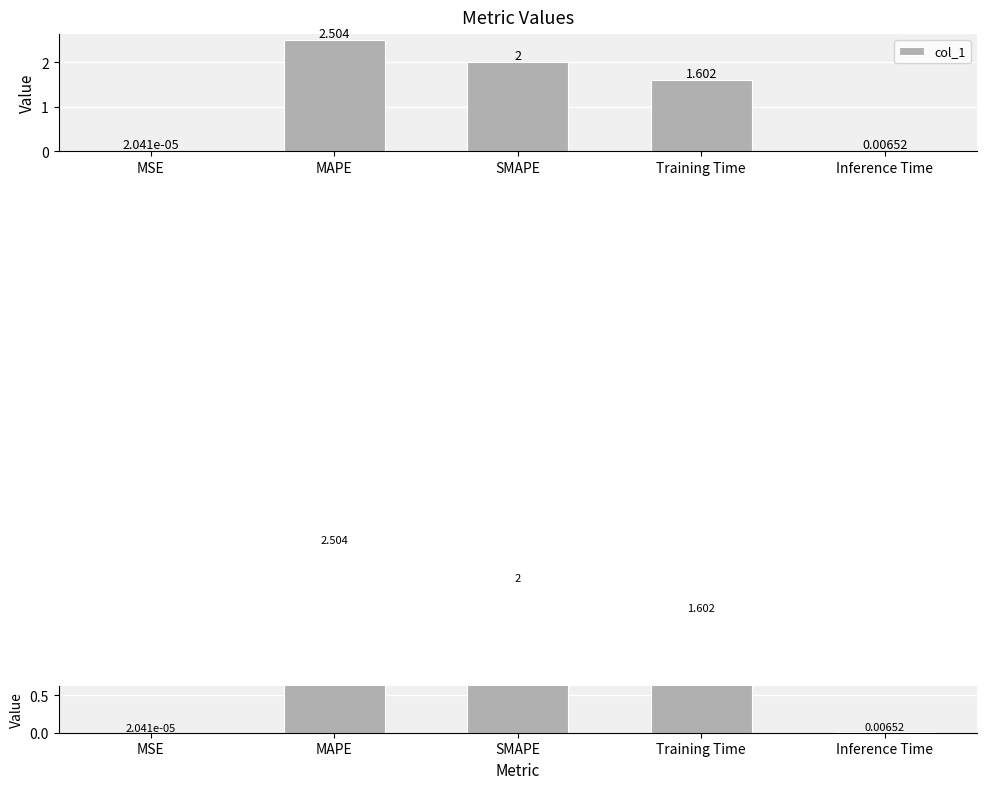

How many data points are above 1?

3